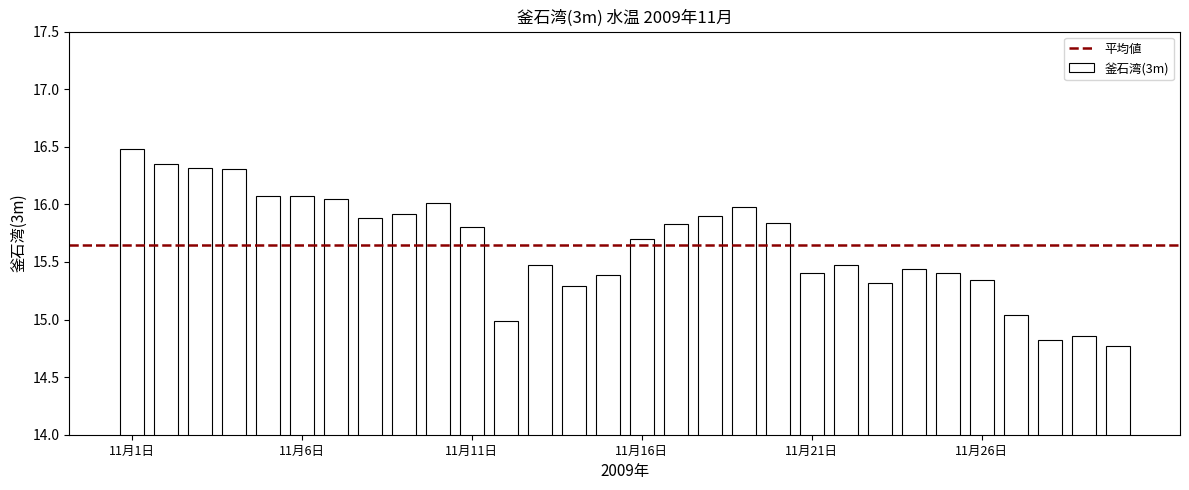

What is the greatest value displayed?

16.5